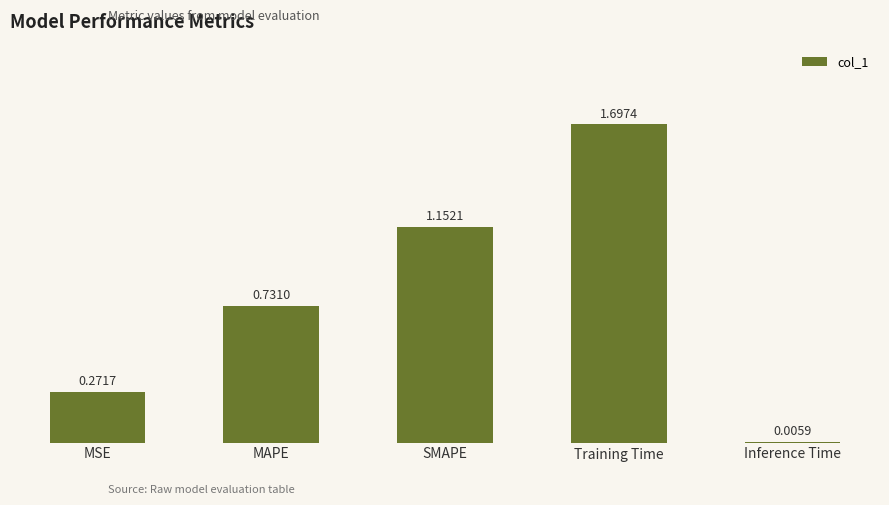

Where is the data nearest to the value 0?

Inference Time